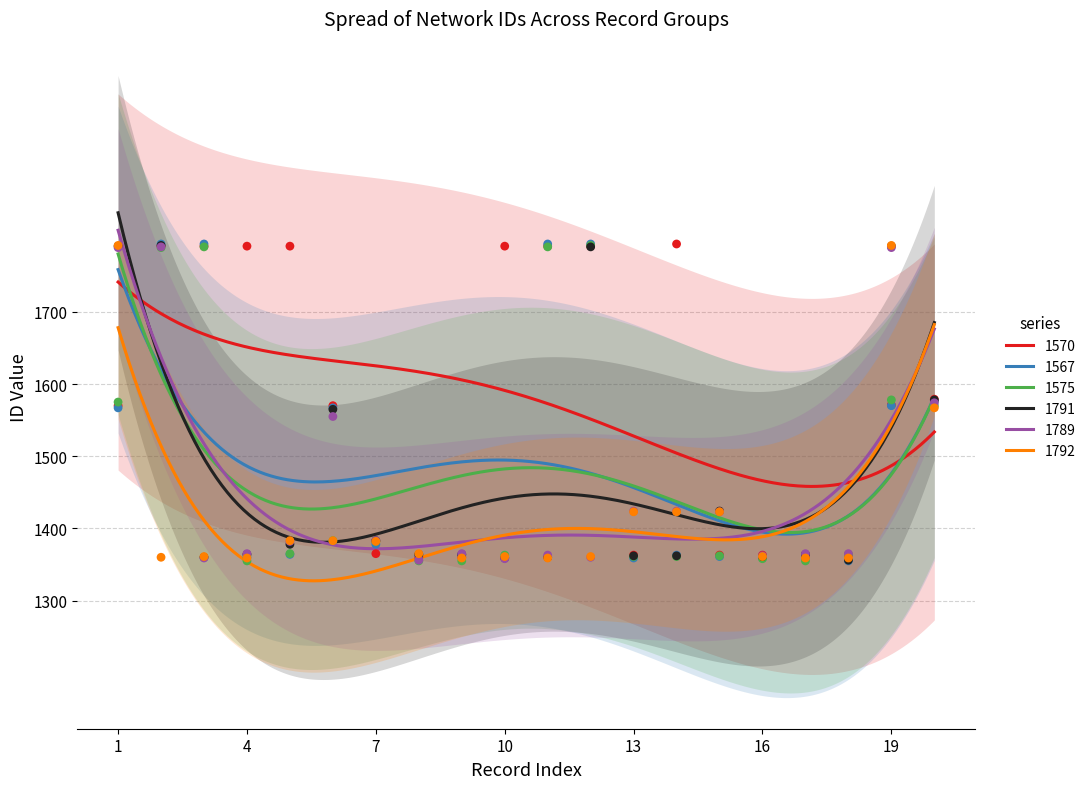

Which series has the widest spread of Y values?

1567